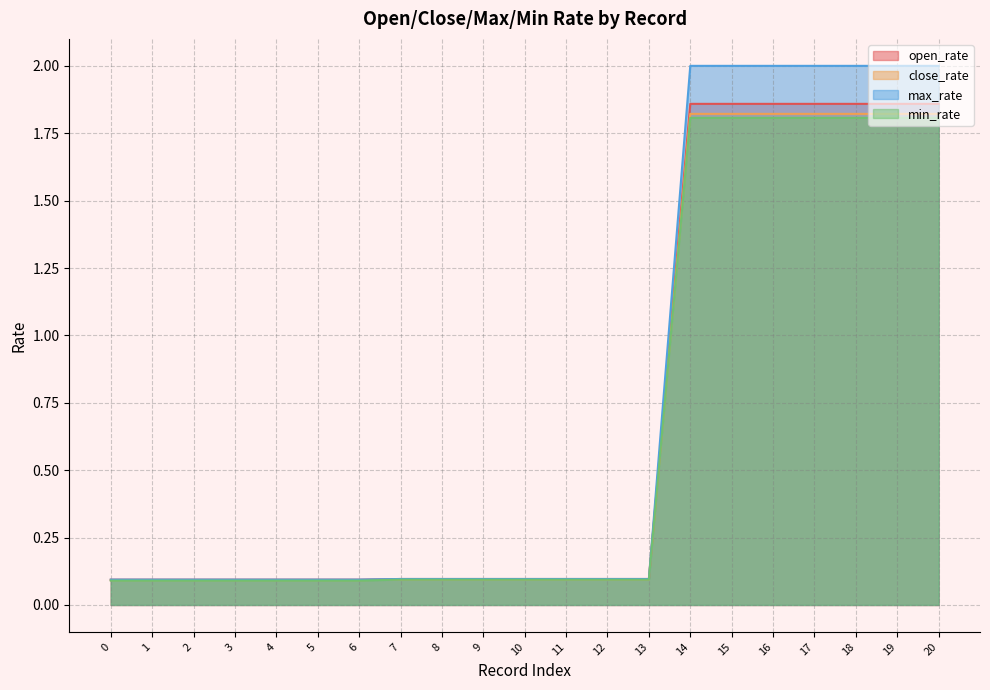

Which category has the highest value across all series?

14